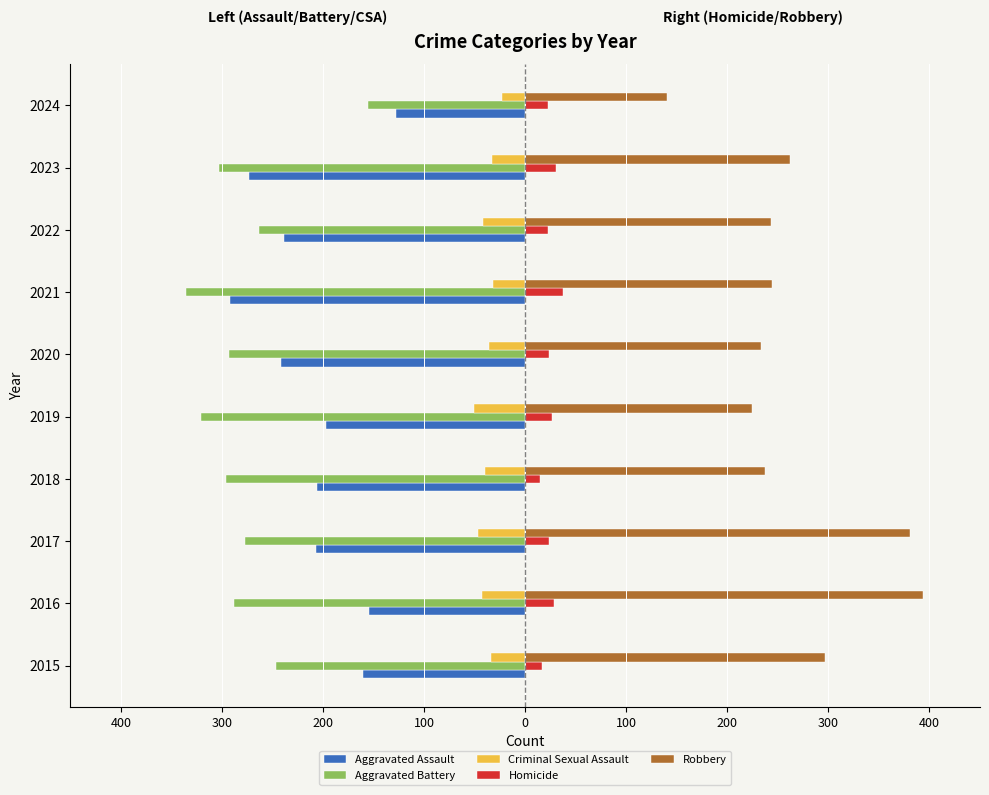

What is the sum of all Aggravated Assault values?

-2098